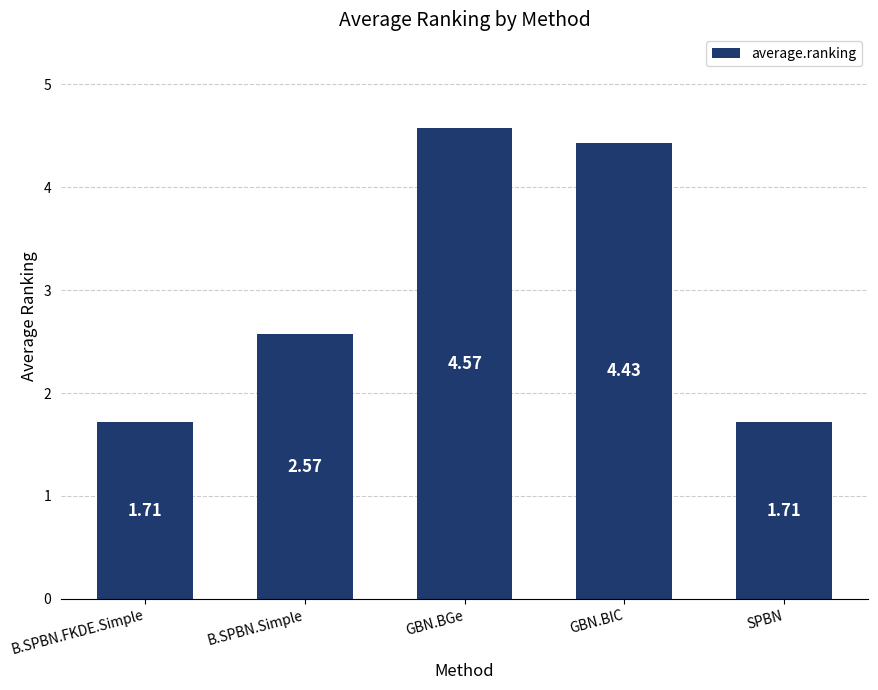

Which label corresponds to the largest value in the chart?

GBN.BGe